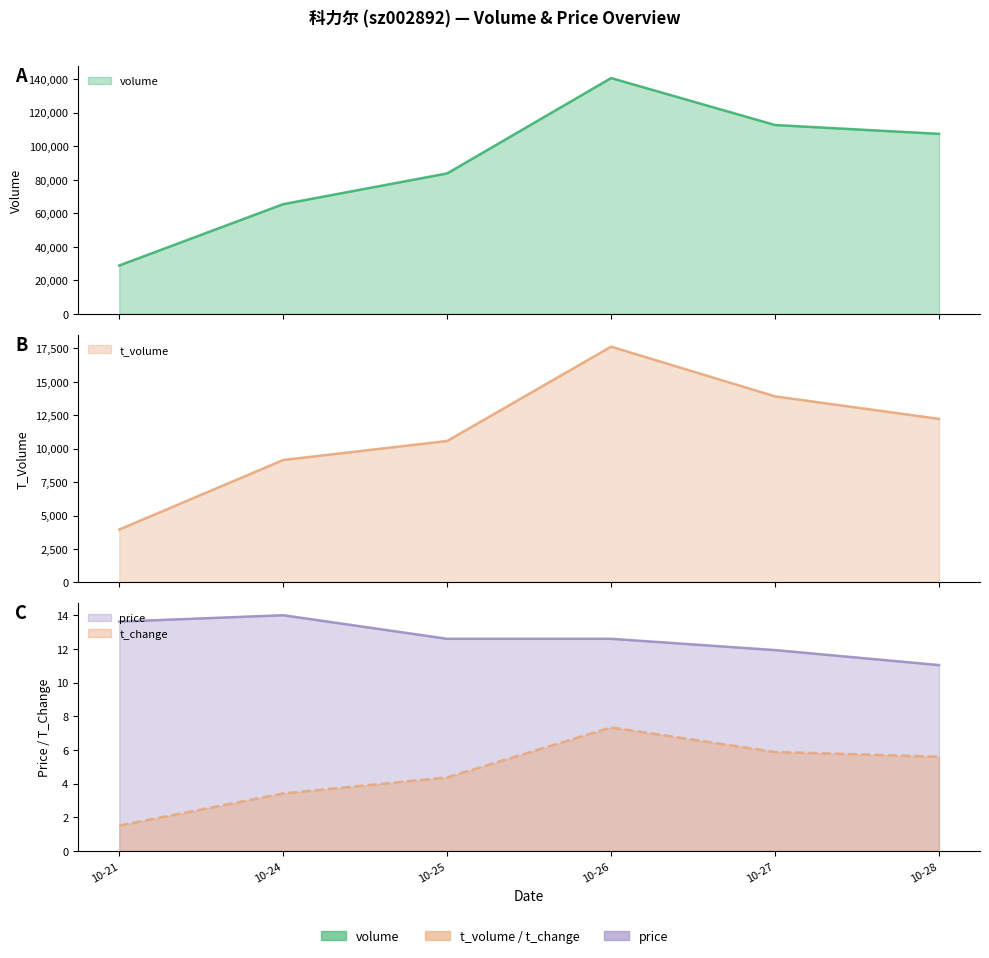

Which label corresponds to the largest value in the chart?

10-26